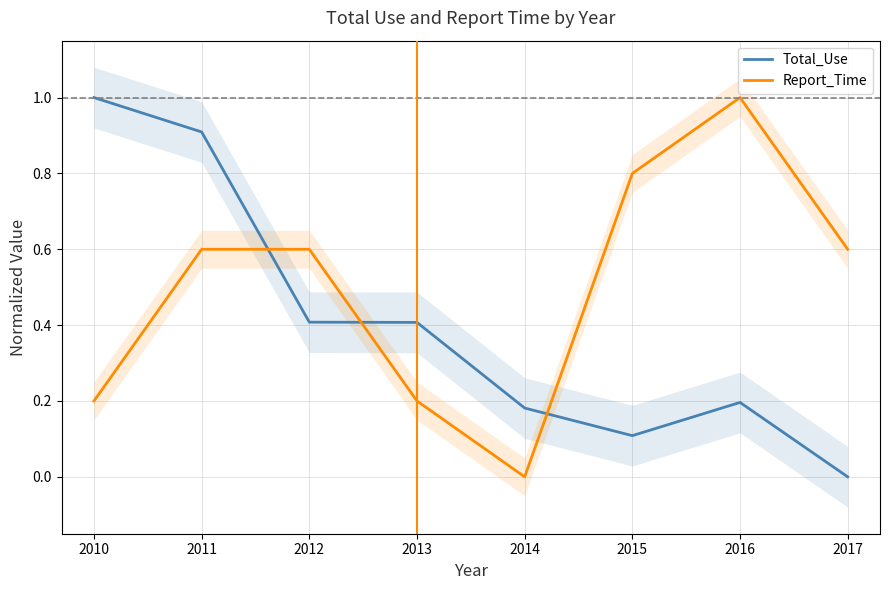

Which label corresponds to the largest value in the chart?

2010